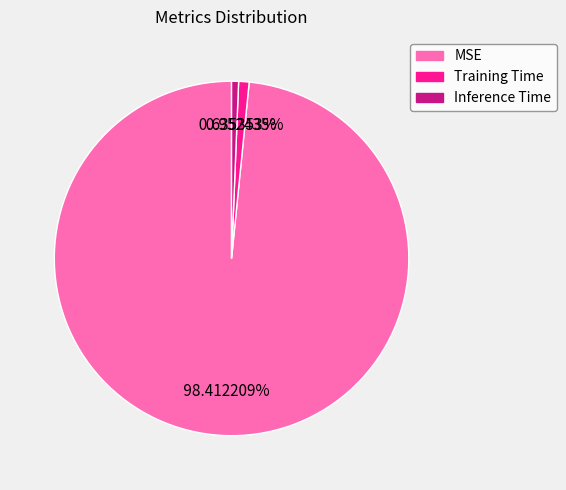

To the nearest percent, what is the difference between the Training Time and MSE slice percentages?

97%